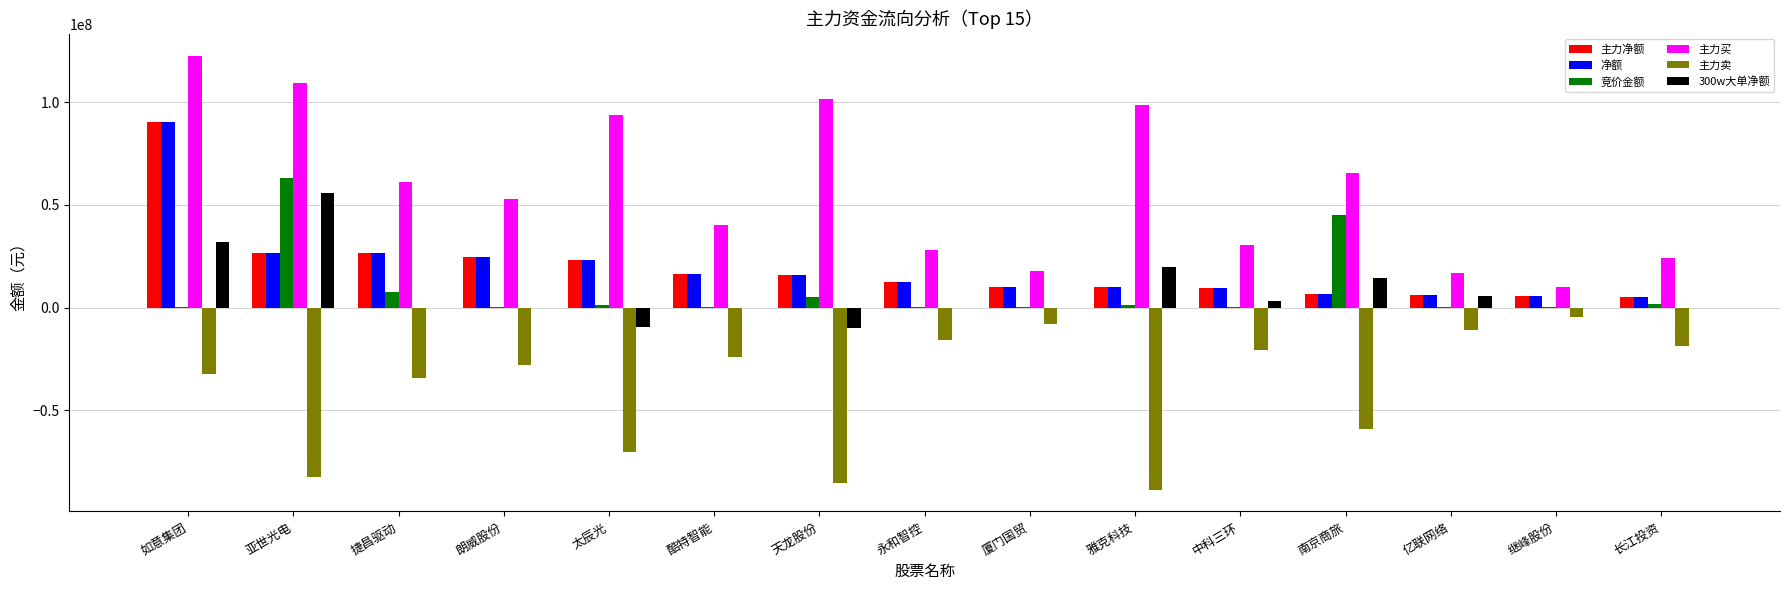

Which category has the highest value across all series?

如意集团